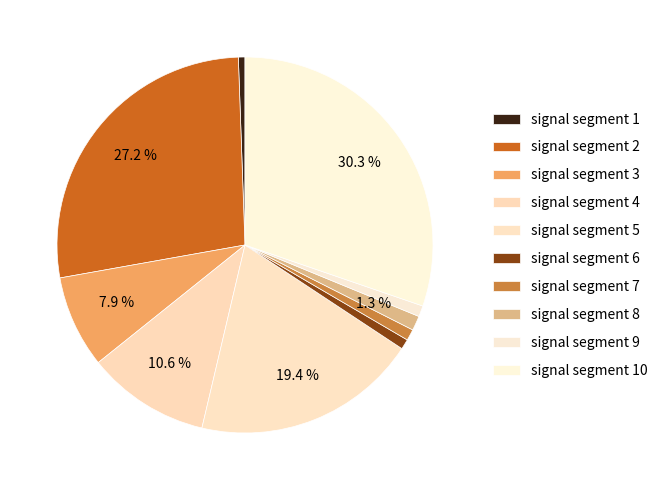

Is signal segment 2 the majority of the pie?

No